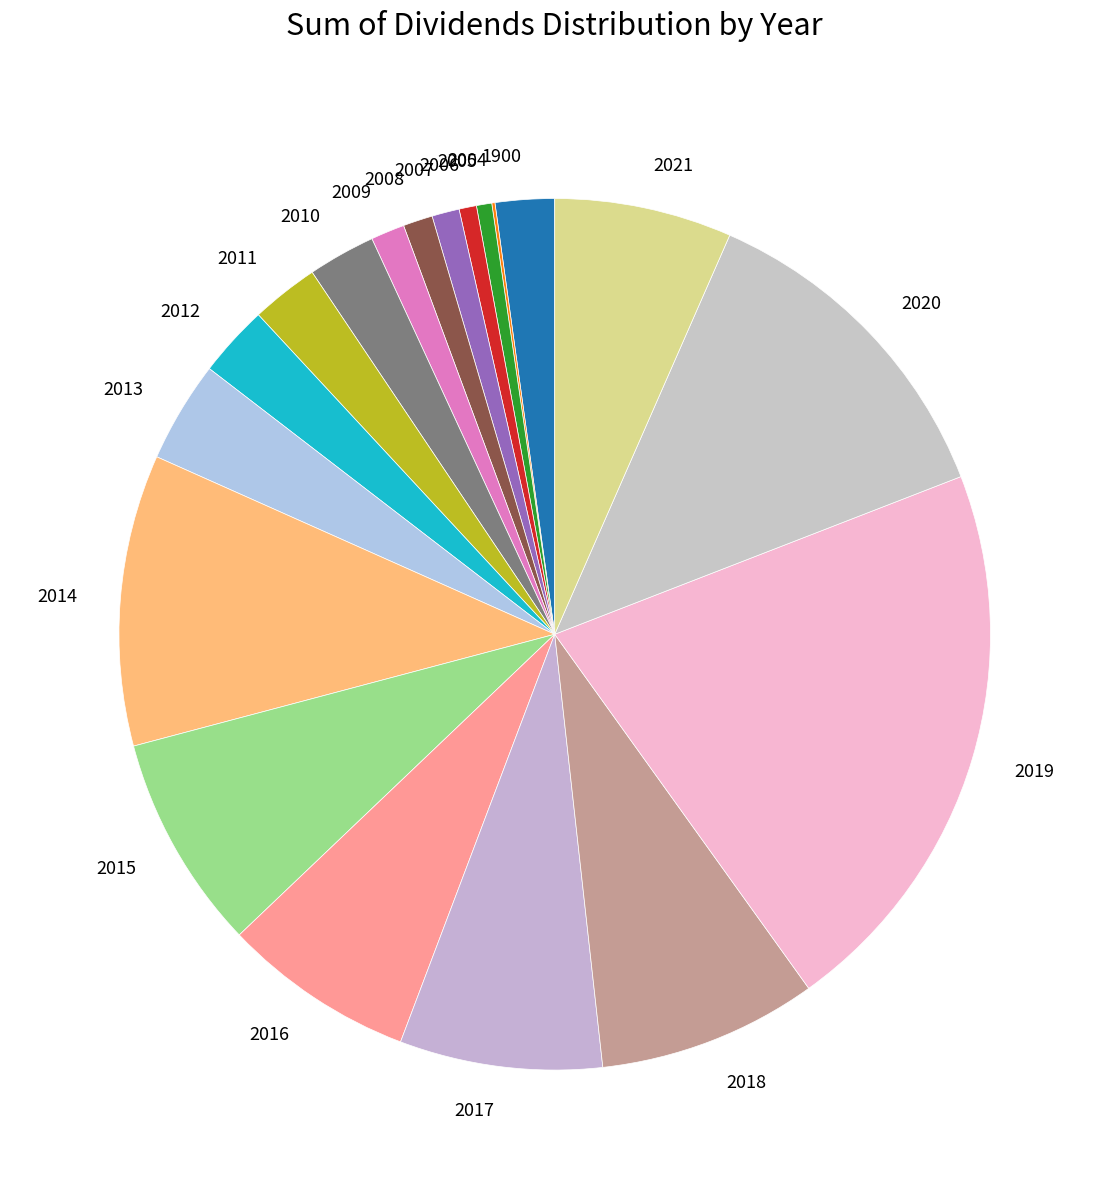

Do 2012 and 2016 together represent more than half of the pie?

No